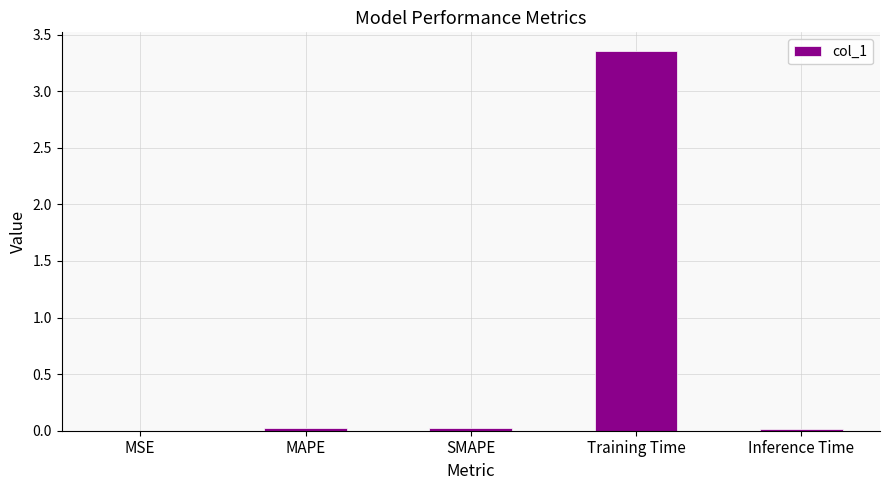

True or false: the data shows 0.0 at Inference Time.

True